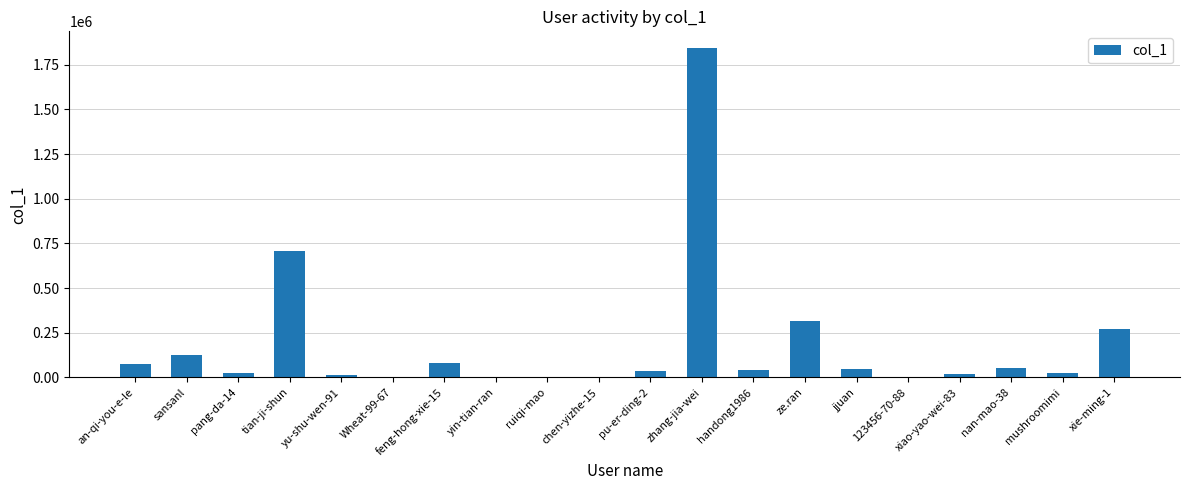

Which has a higher value, ze.ran or xie-ming-1?

ze.ran